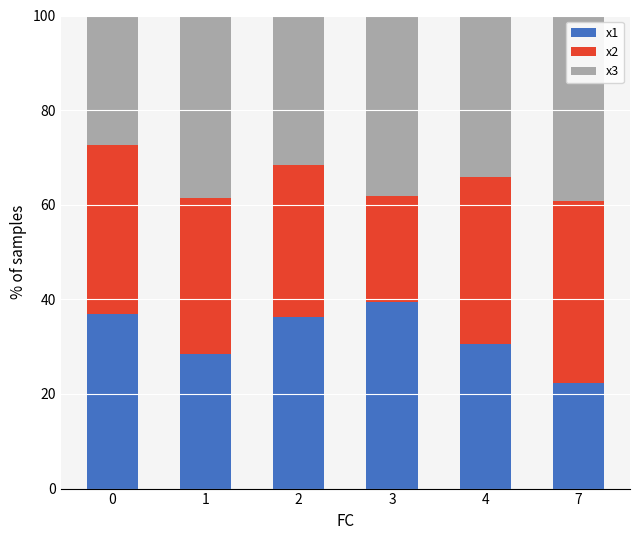

What is the minimum value for x1?

22.4